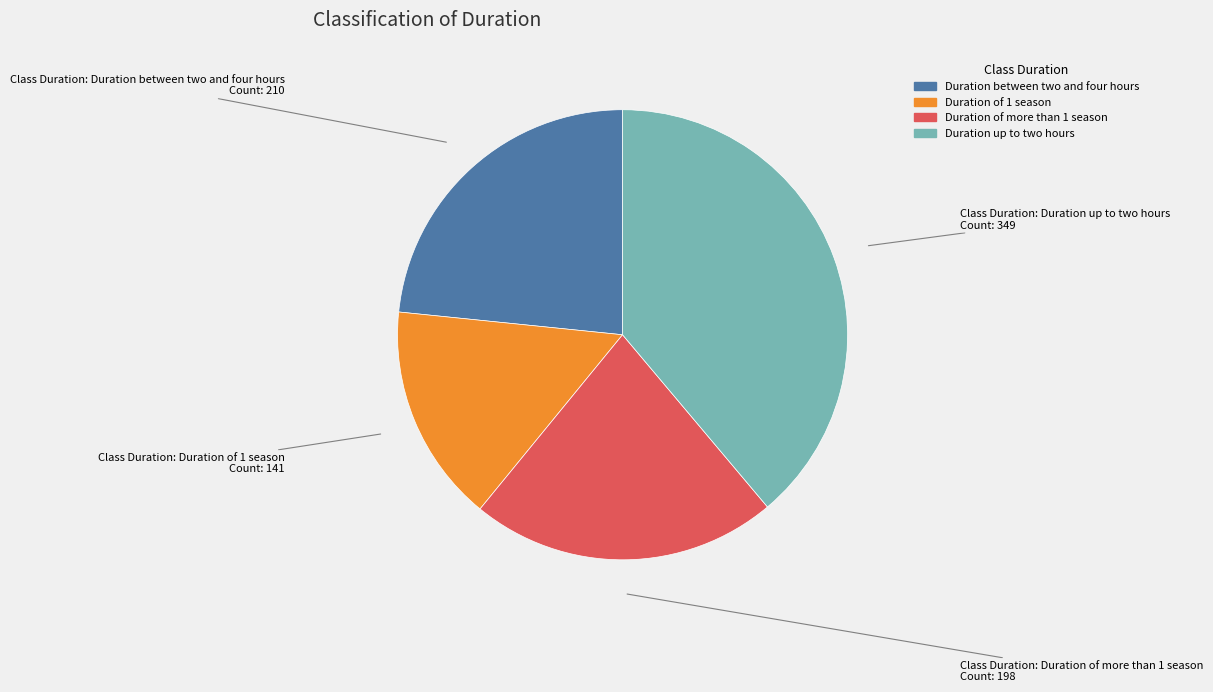

Is there any slice that represents more than half of the pie?

No